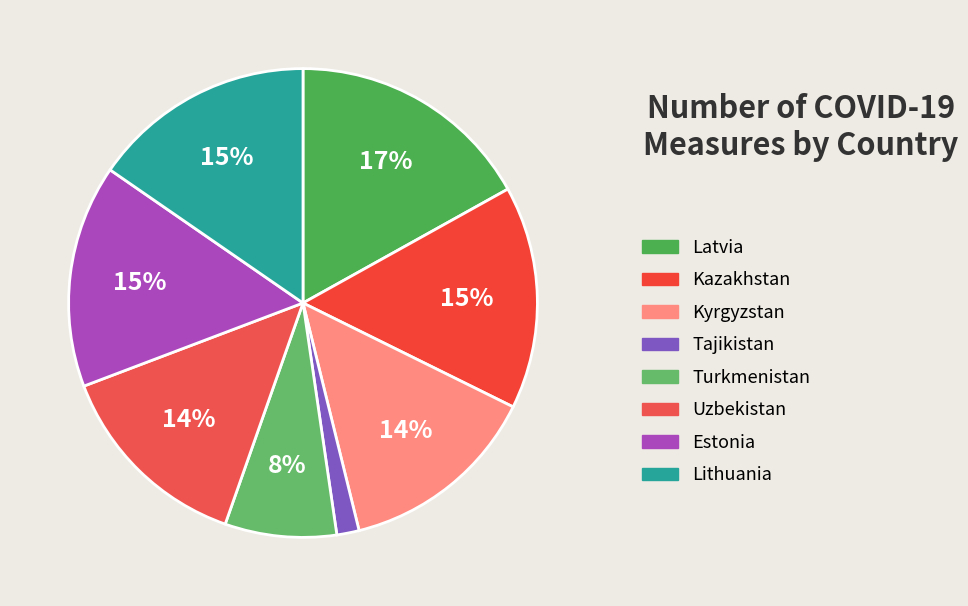

To the nearest percent, what is the difference between the largest and smallest slice percentages?

15%